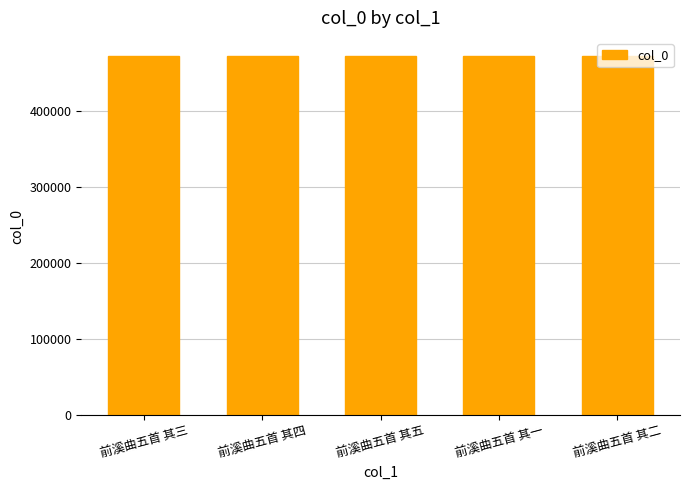

What is the maximum value shown in the chart?

472806